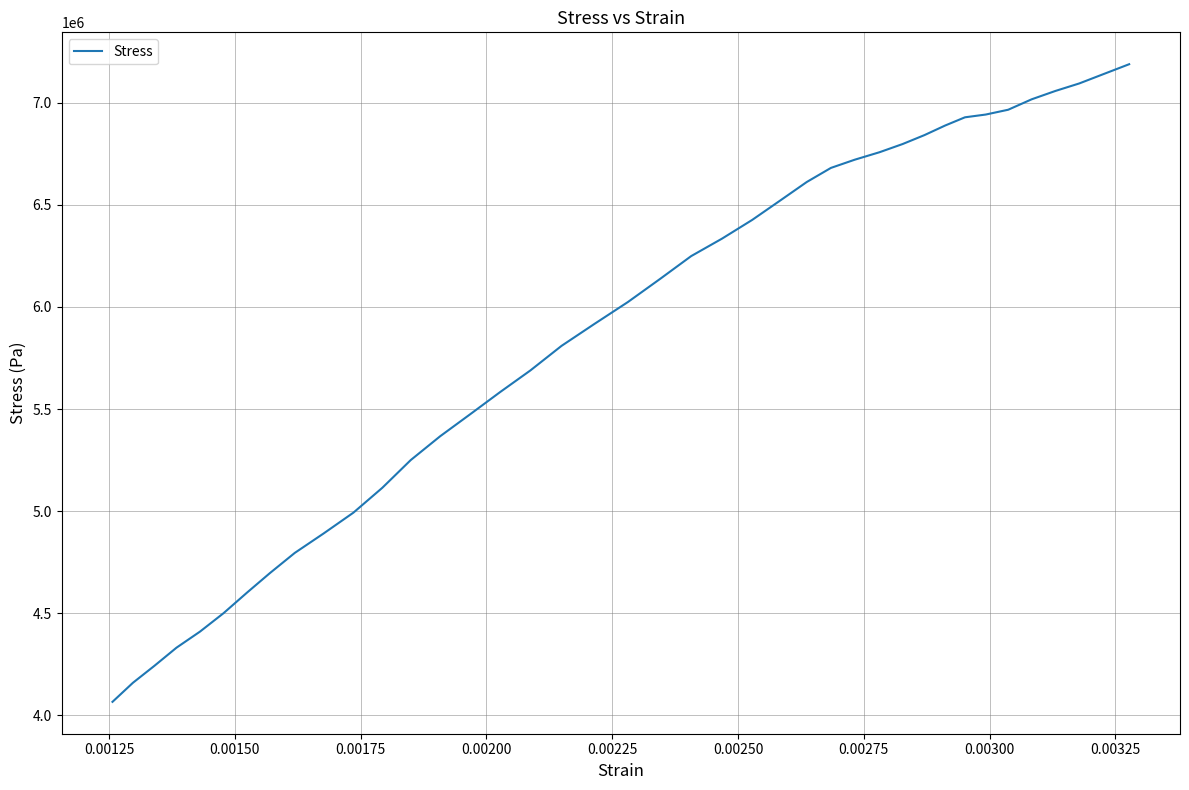

What is the smallest value displayed?

4065935.2